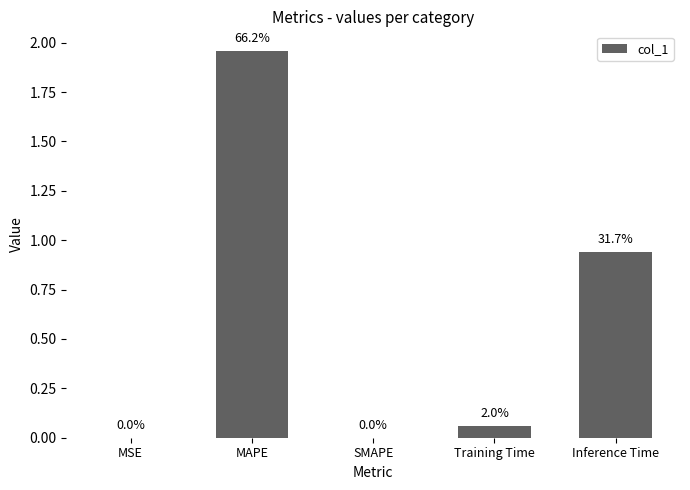

Which has a higher value, MAPE or Inference Time?

MAPE